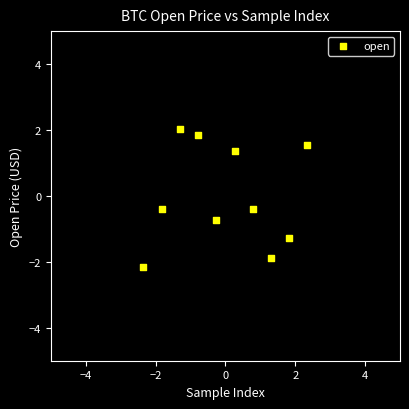

What is the range of Y values (max minus min)?

4.2